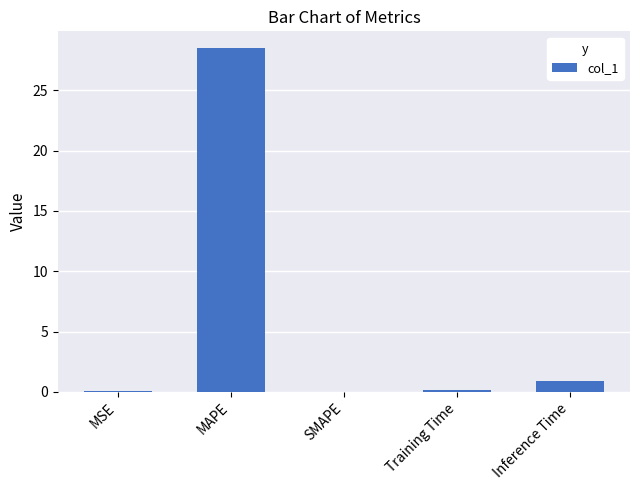

At which category does the chart reach its peak across all series?

MAPE